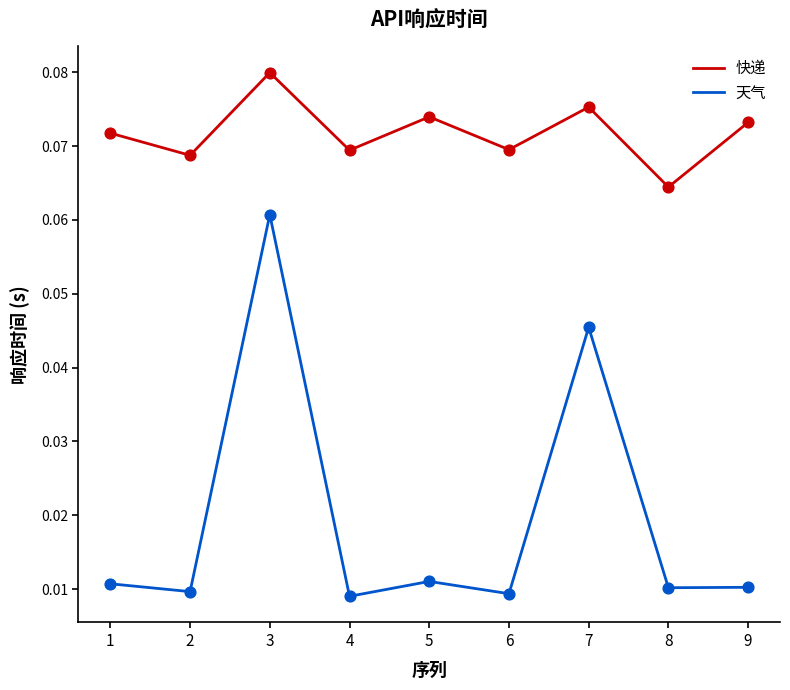

At which category is the sum across all series the highest?

3